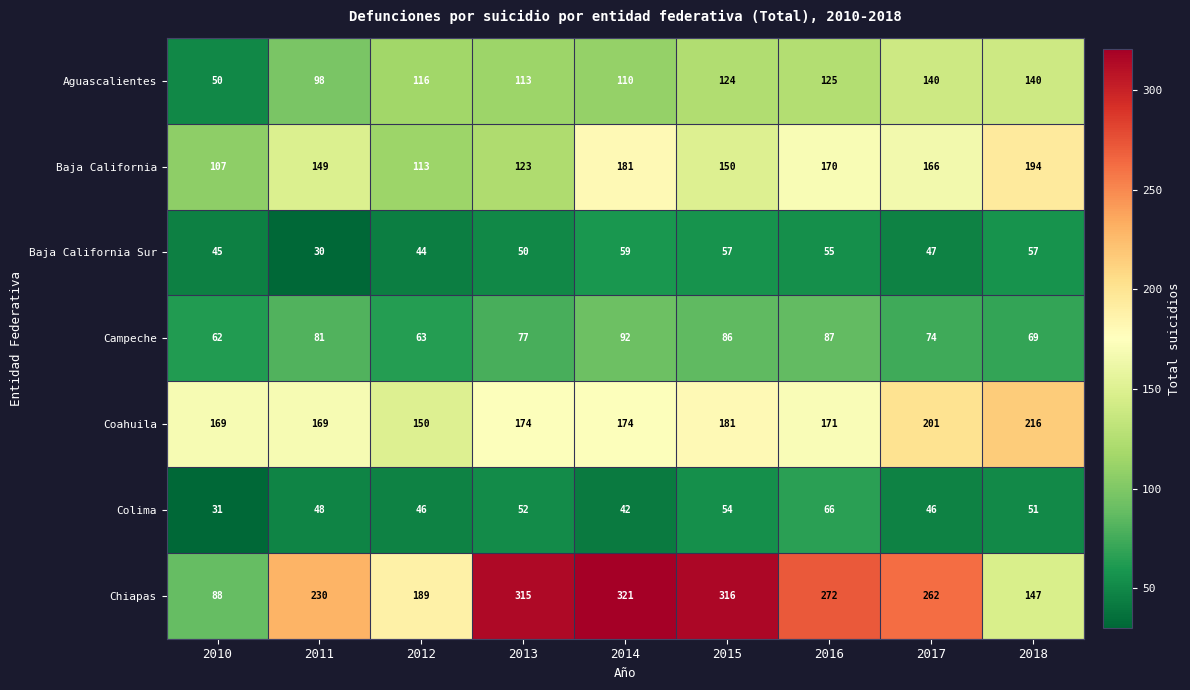

What is the highest value of the Coahuila series?

216